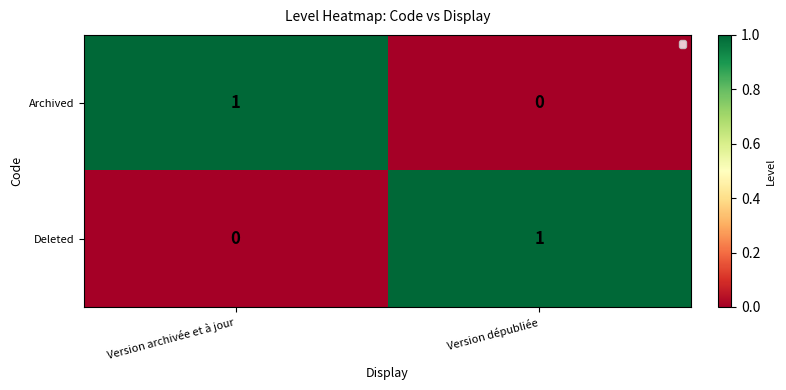

Reading left to right, extract all data points from this chart.

Archived: 1	0
Deleted: 0	1